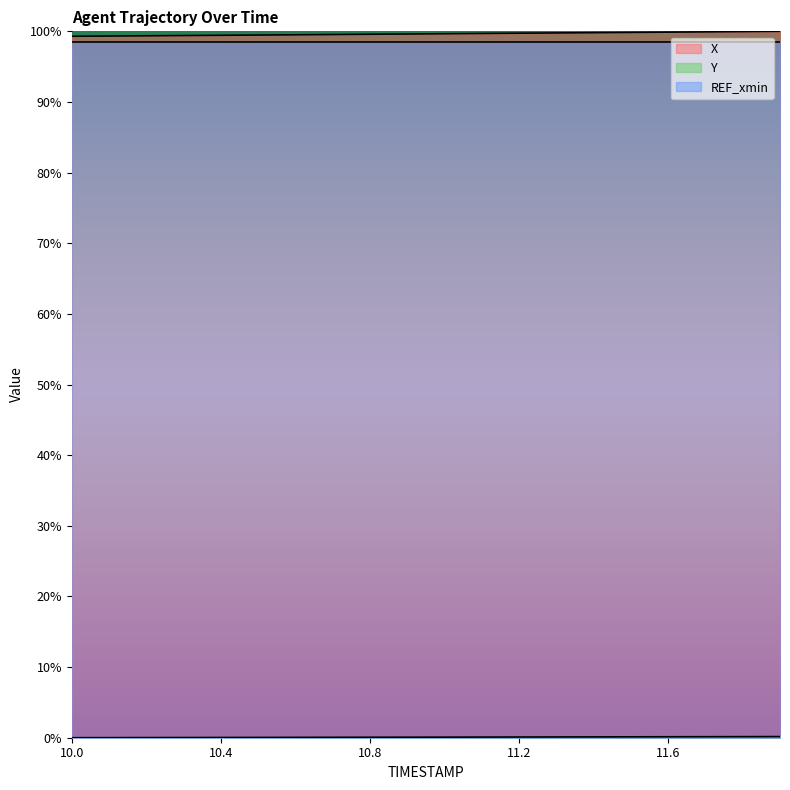

At which category does the chart reach its peak across all series?

11.9